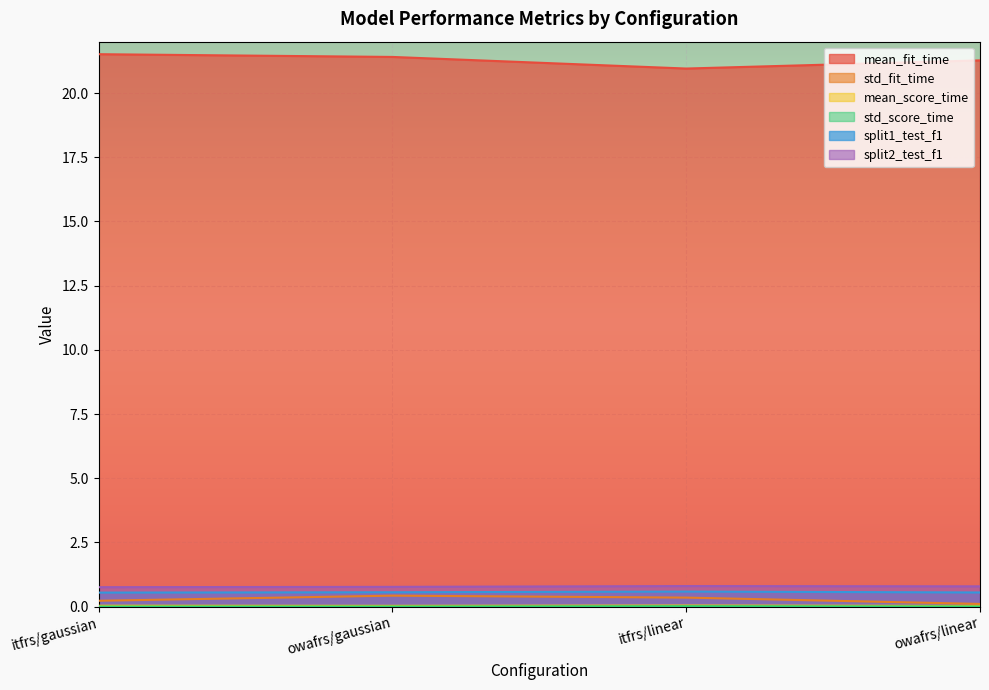

Reading left to right, extract all data points from this chart.

mean_fit_time: itfrs/gaussian=21.5	owafrs/gaussian=21.4	itfrs/linear=21.0	owafrs/linear=21.3
std_fit_time: itfrs/gaussian=0.2	owafrs/gaussian=0.4	itfrs/linear=0.4	owafrs/linear=0.1
mean_score_time: itfrs/gaussian=0.0	owafrs/gaussian=0.0	itfrs/linear=0.0	owafrs/linear=0.0
std_score_time: itfrs/gaussian=0.0	owafrs/gaussian=0.0	itfrs/linear=0.0	owafrs/linear=0.0
split1_test_f1: itfrs/gaussian=0.5	owafrs/gaussian=0.6	itfrs/linear=0.6	owafrs/linear=0.6
split2_test_f1: itfrs/gaussian=0.8	owafrs/gaussian=0.8	itfrs/linear=0.8	owafrs/linear=0.8